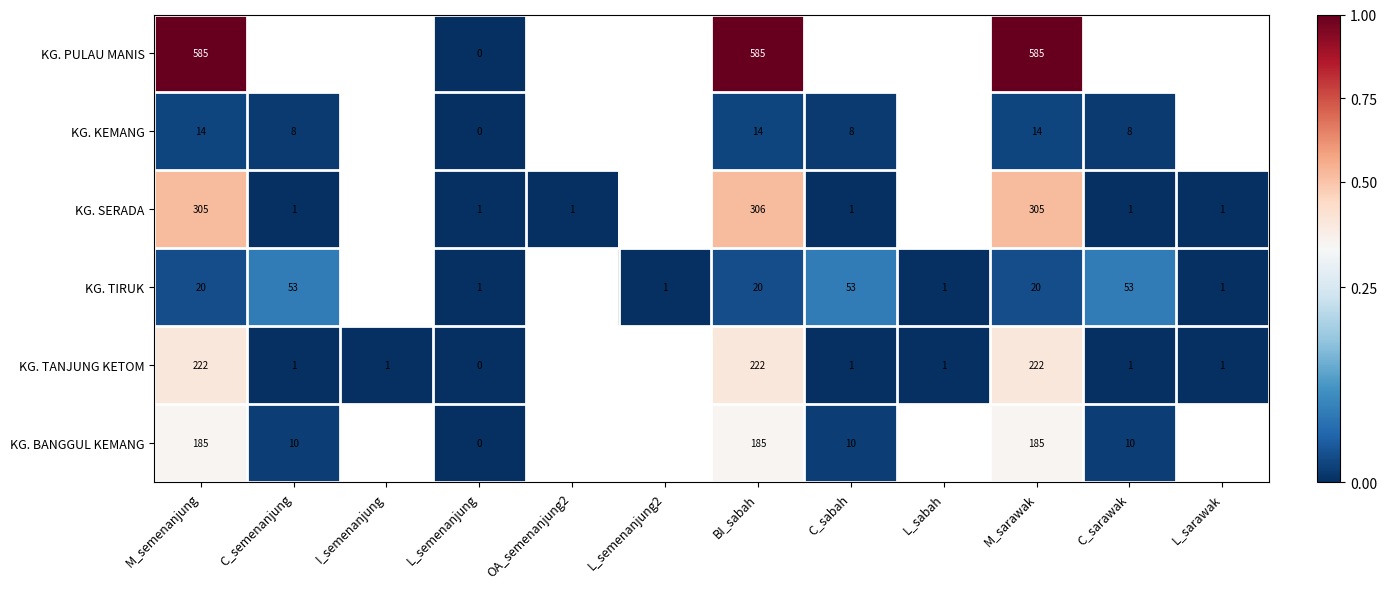

Which label corresponds to the smallest value in the chart?

L_semenanjung